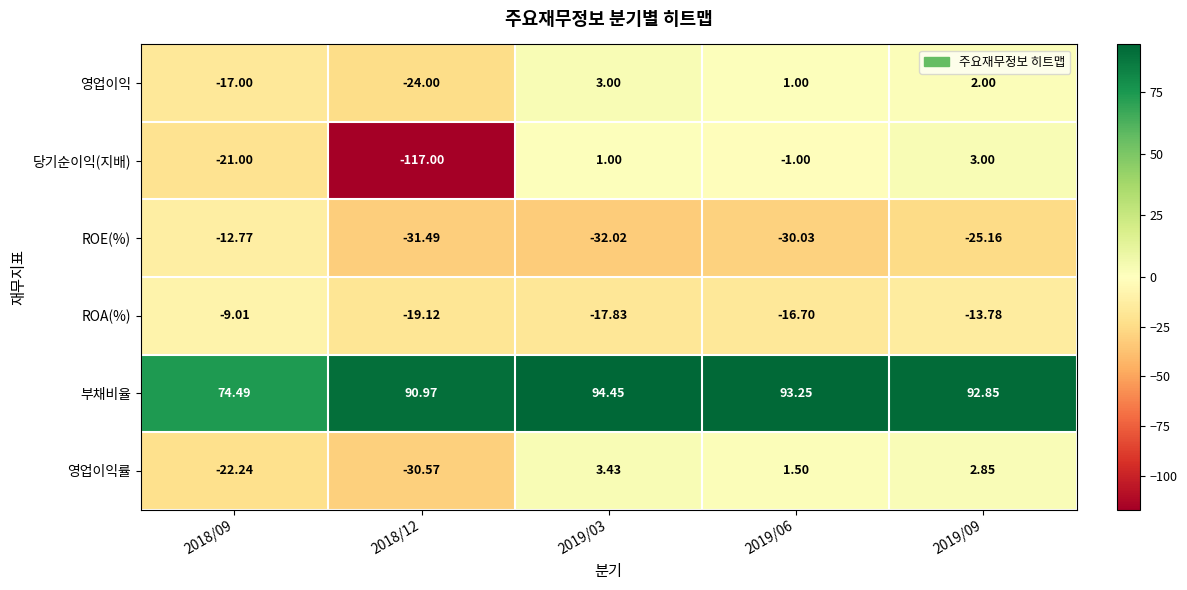

How many data points does each series have?

5